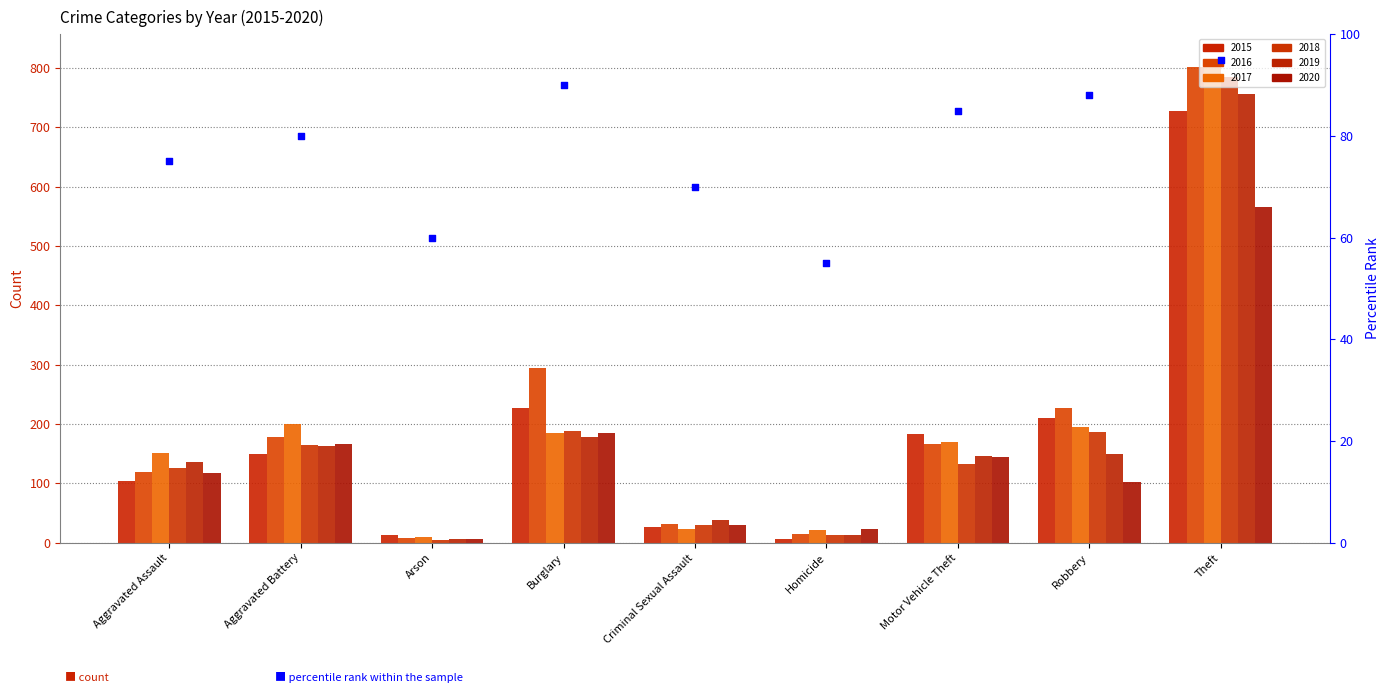

Which has a higher value, Burglary or Aggravated Assault?

Burglary